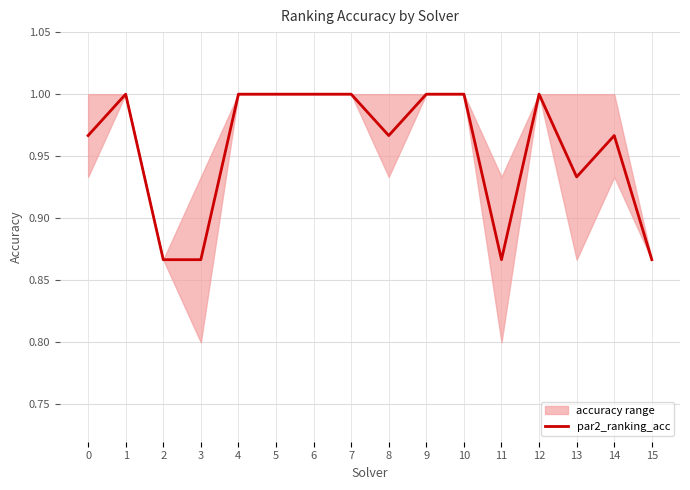

Where is the data nearest to the value 0?

2